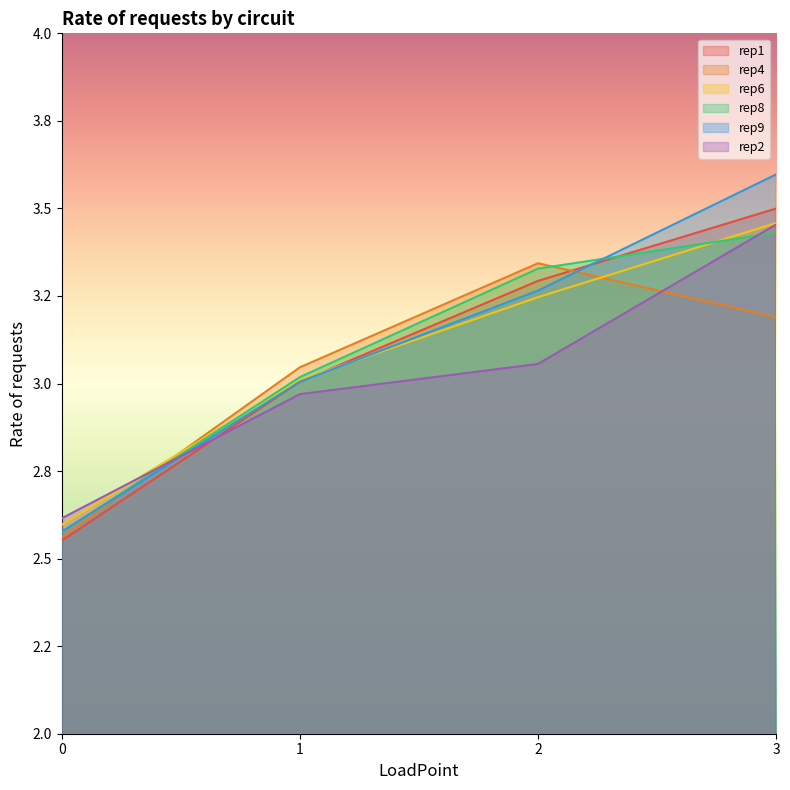

Does the chart display data point markers on the line(s)?

No